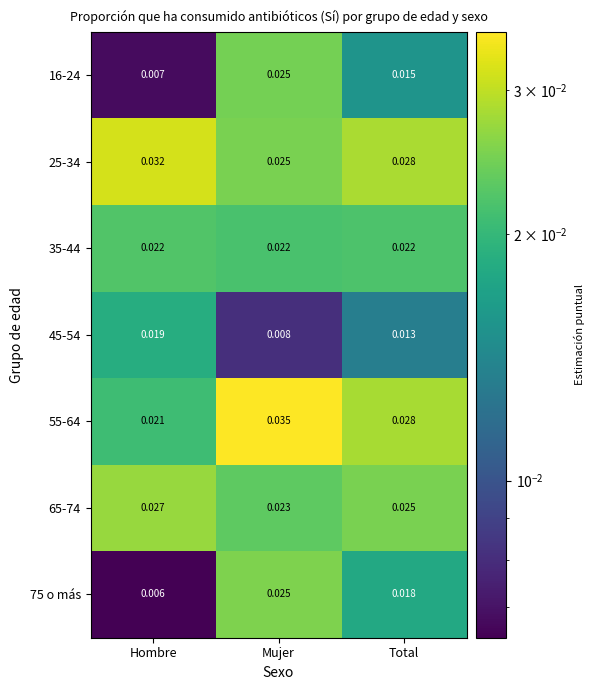

Is the value of 16-24 at Total greater than the value of 25-34 at Hombre?

No